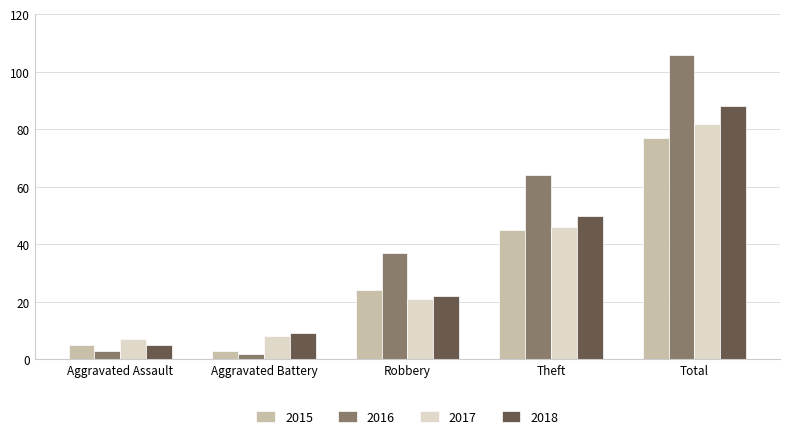

What position from the right is Aggravated Battery?

4